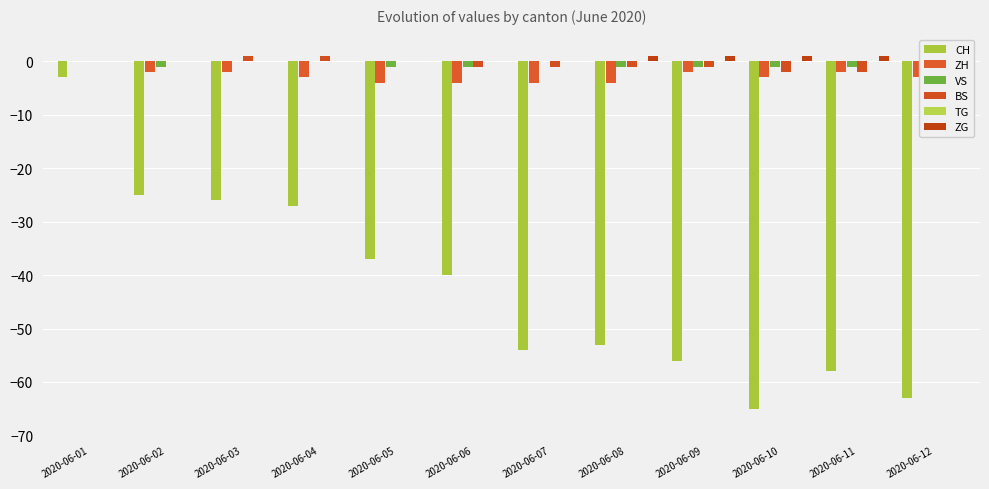

What is the maximum value for ZG?

1